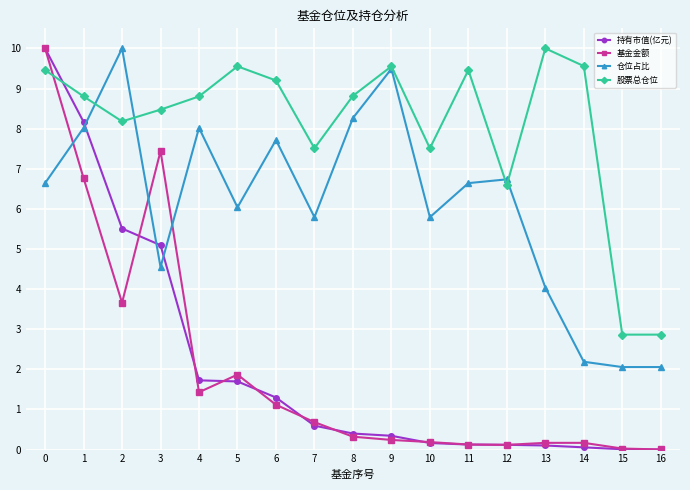

What is the sum of all 基金金额 values?

34.3